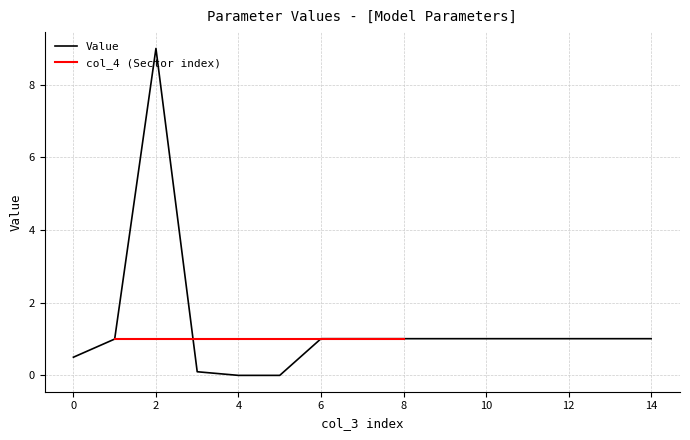

True or false: Value has a value of 0.5 at 10.

False